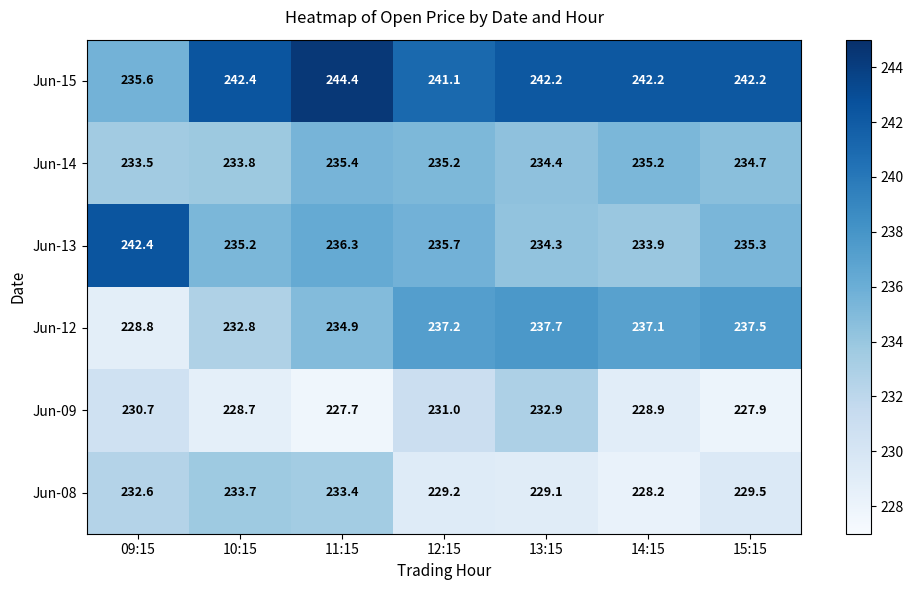

What is the difference between the maximum and second lowest values in the Jun-12 series?

4.9